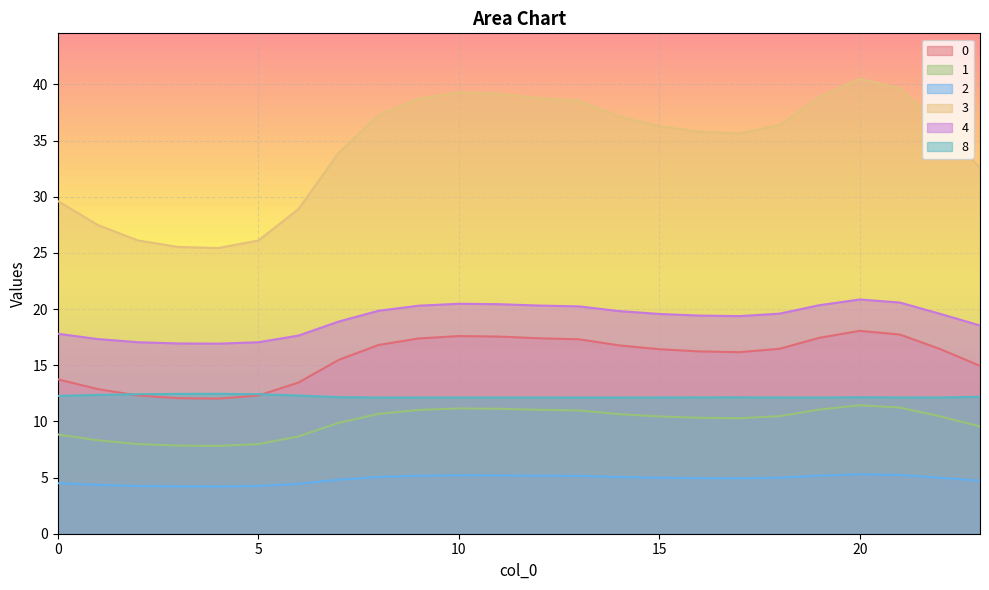

What is the maximum value shown in the chart?

40.5